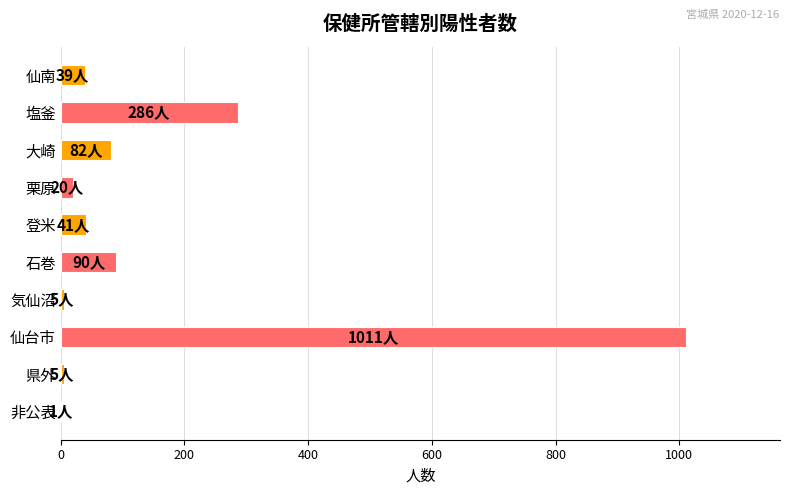

What value does the data have at 仙南?

39